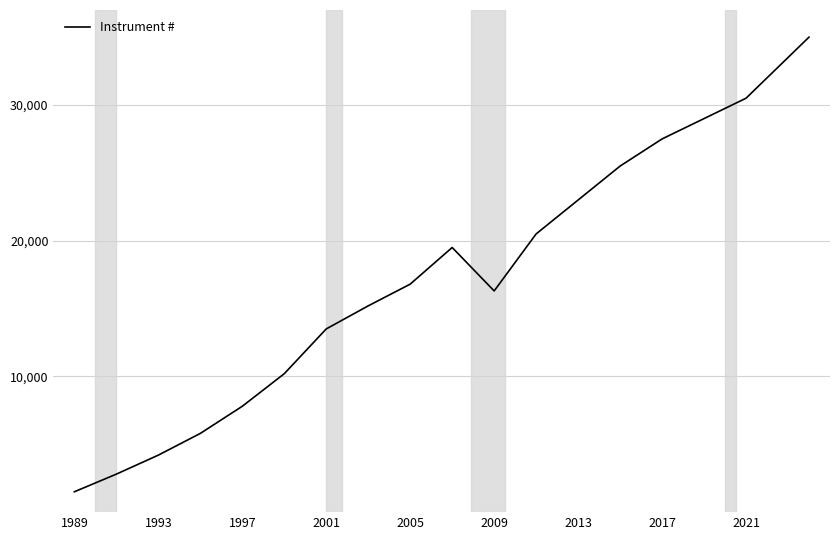

What is the difference between the maximum and minimum values?

33500